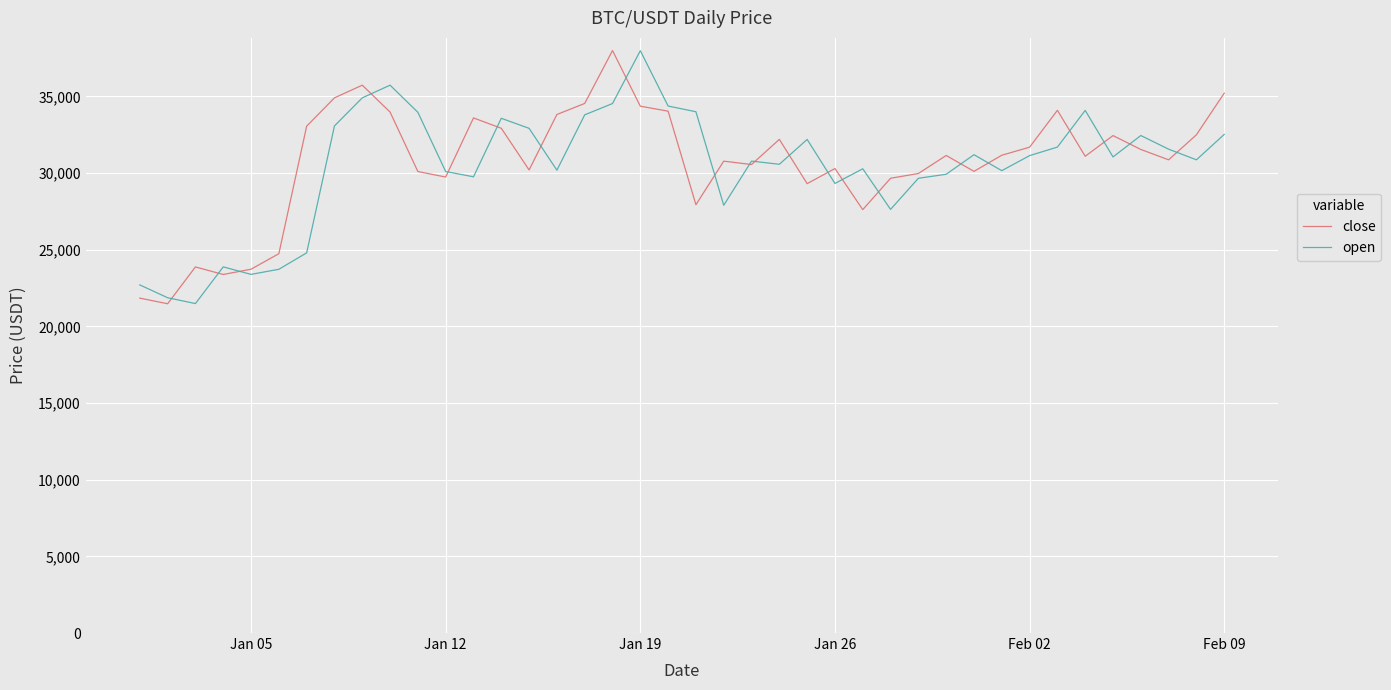

What is the minimum value for close?

21477.8